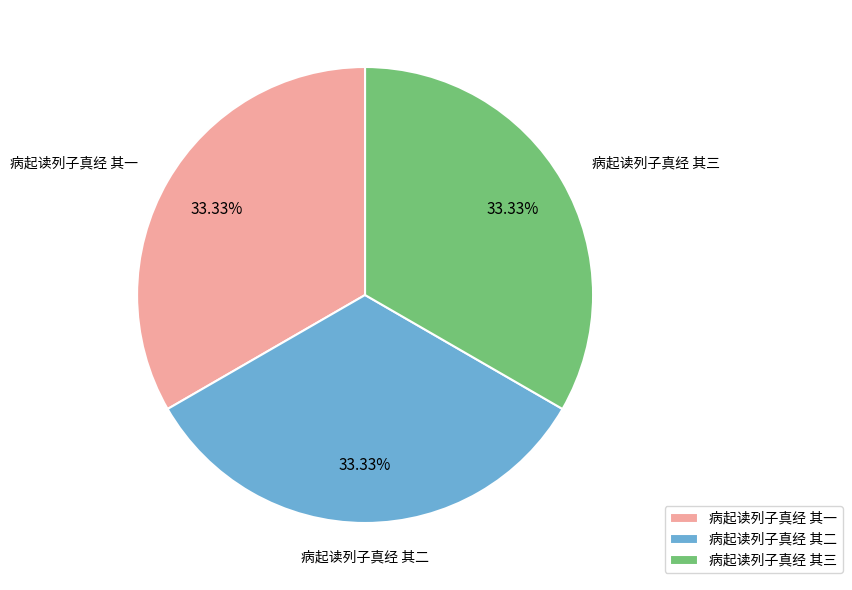

Approximately how many times larger is the value at 病起读列子真经 其三 compared to 病起读列子真经 其二?

1.0